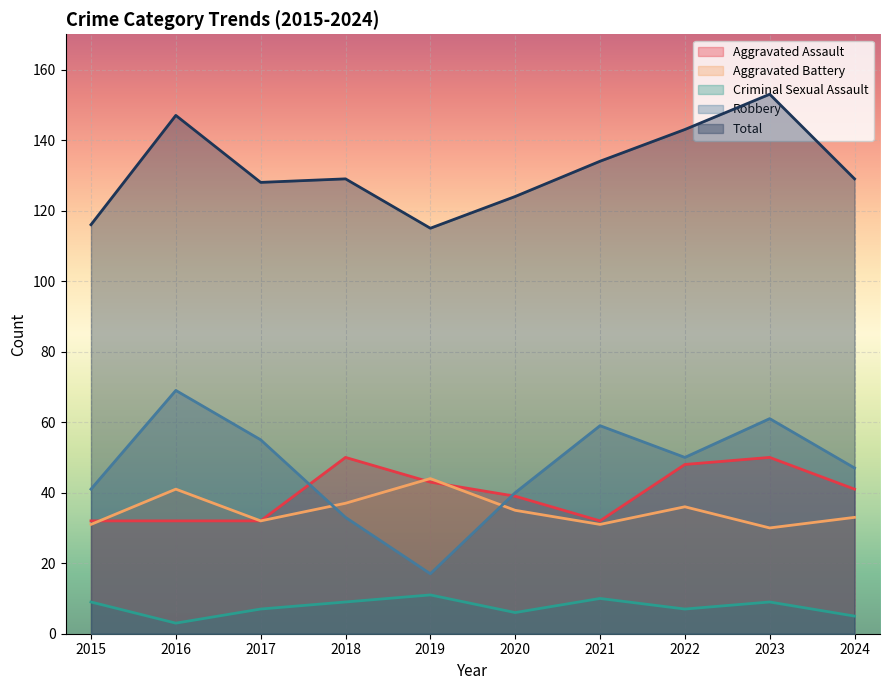

What is the difference between the maximum and minimum values in the Total series?

38